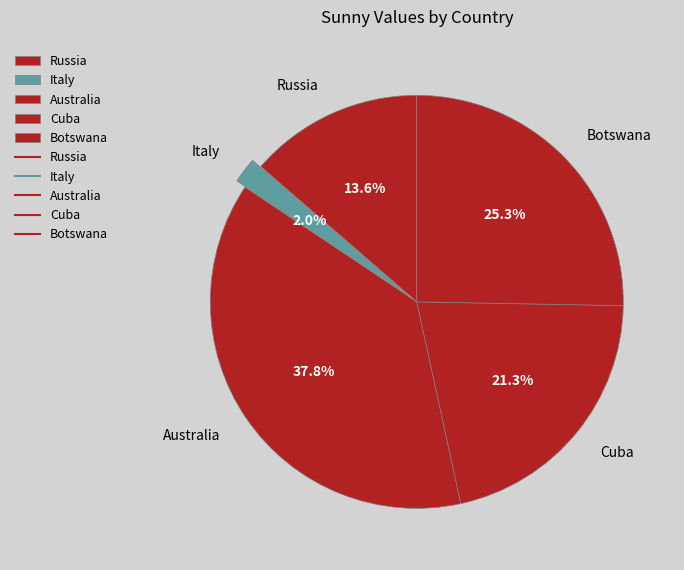

Is it true that Russia is 14% of the pie?

True